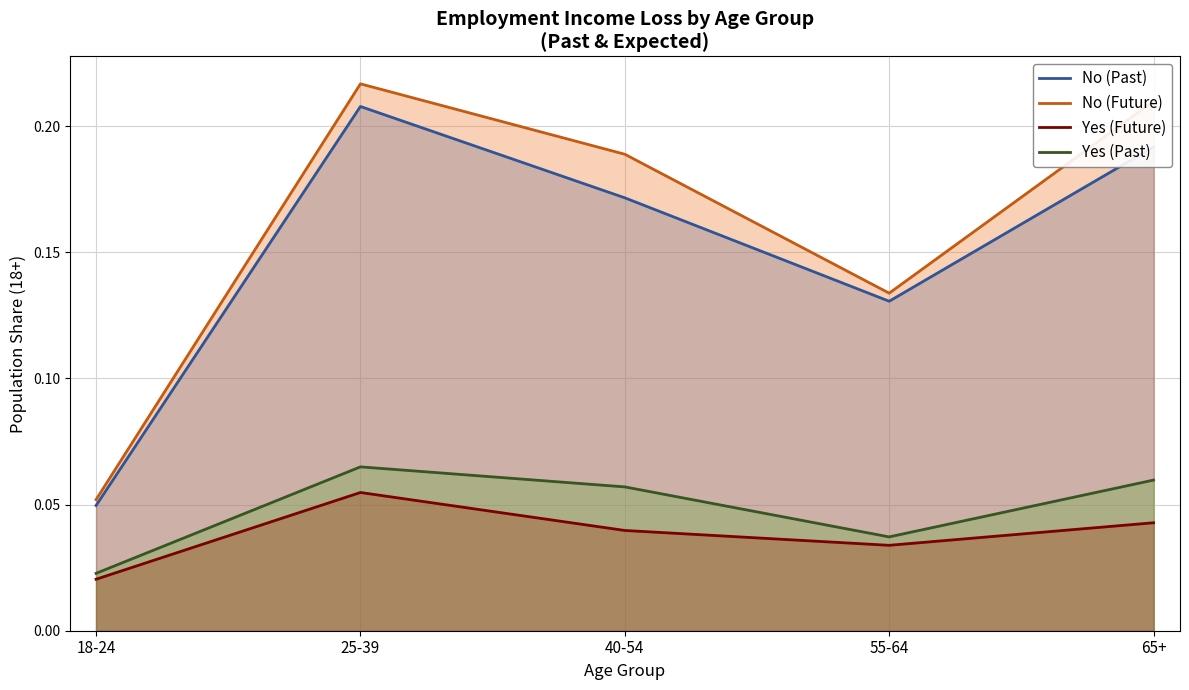

Does the chart display data point markers on the line(s)?

No